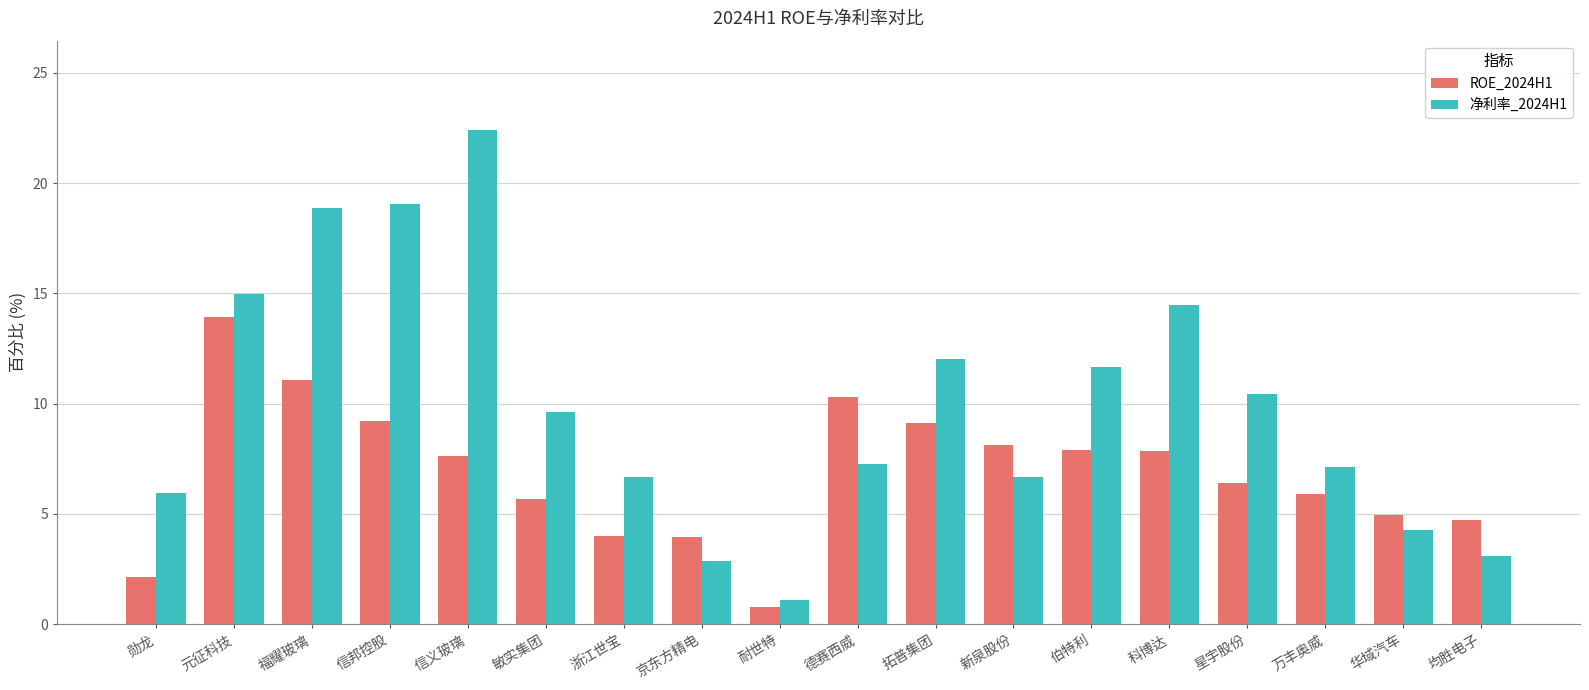

List the series in order of their overall mean, lowest first.

ROE_2024H1, 净利率_2024H1